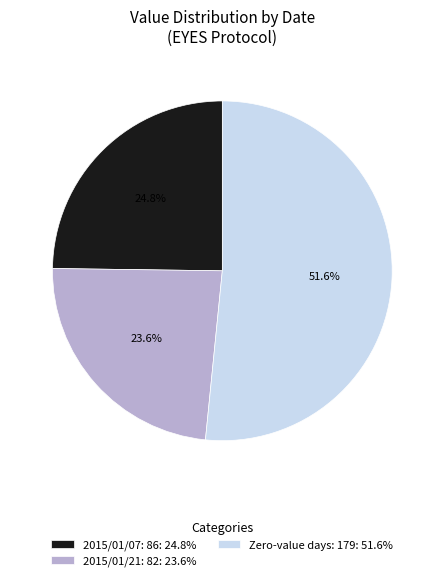

Between 2015/01/21: 82: 23.6% and 2015/01/07: 86: 24.8%, which is larger?

2015/01/07: 86: 24.8%